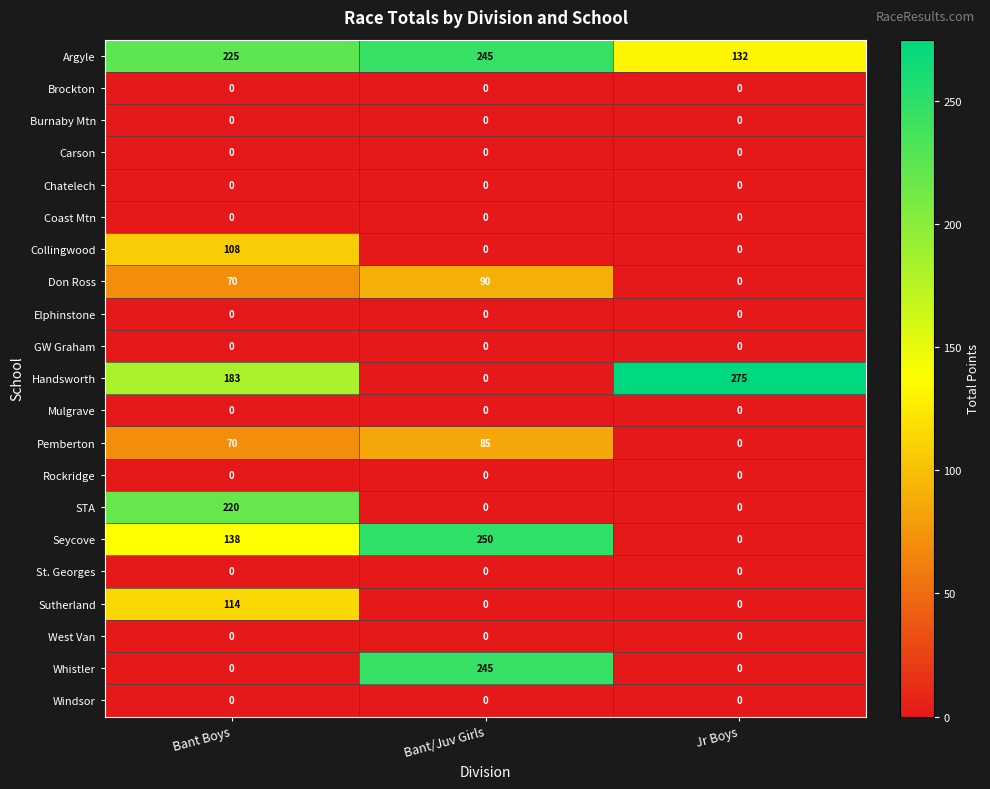

Read the Collingwood value at Bant Boys.

108